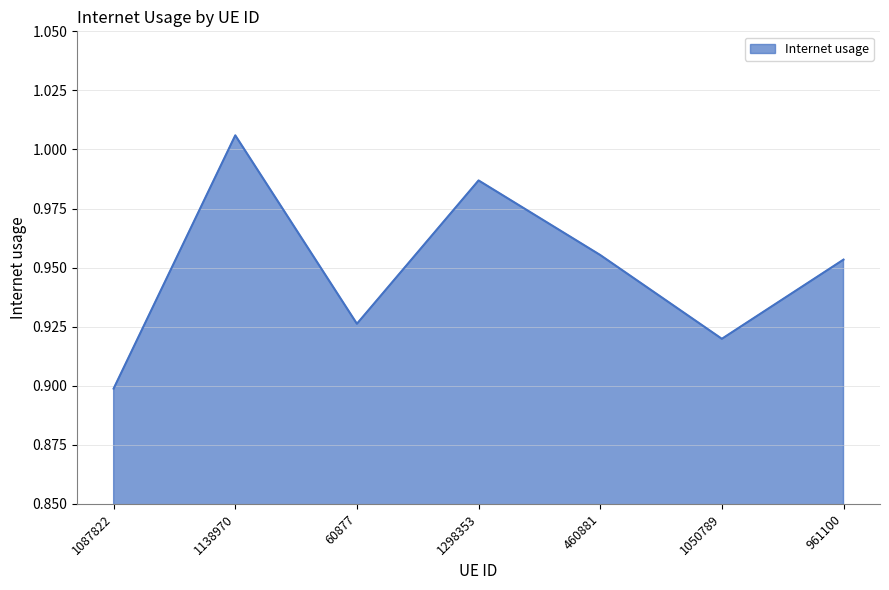

Rank the categories by value from lowest to highest.

1087822, 1050789, 60877, 961100, 460881, 1298353, 1138970